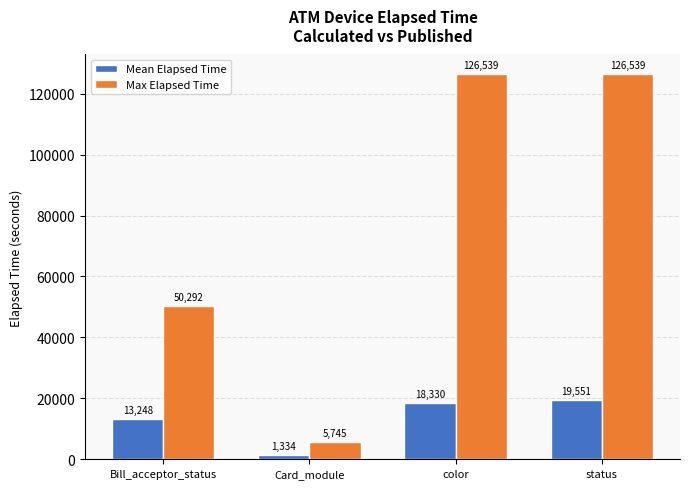

True or false: Mean Elapsed Time has a value of 4811.8 at status.

False